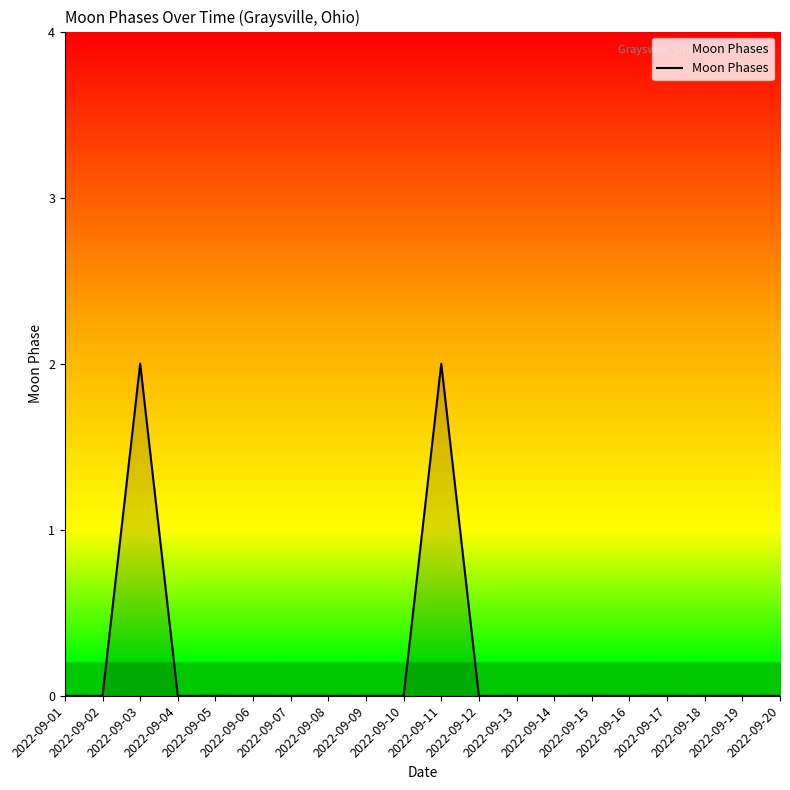

Reading left to right, list all the values displayed in this chart.

2022-09-01=0	2022-09-02=0	2022-09-03=2	2022-09-04=0	2022-09-05=0	2022-09-06=0	2022-09-07=0	2022-09-08=0	2022-09-09=0	2022-09-10=0	2022-09-11=2	2022-09-12=0	2022-09-13=0	2022-09-14=0	2022-09-15=0	2022-09-16=0	2022-09-17=0	2022-09-18=0	2022-09-19=0	2022-09-20=0